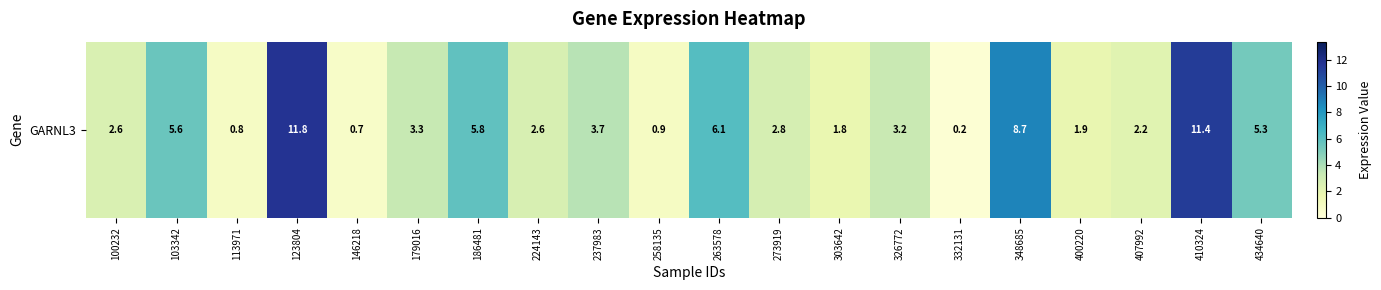

What is the greatest value displayed?

11.8